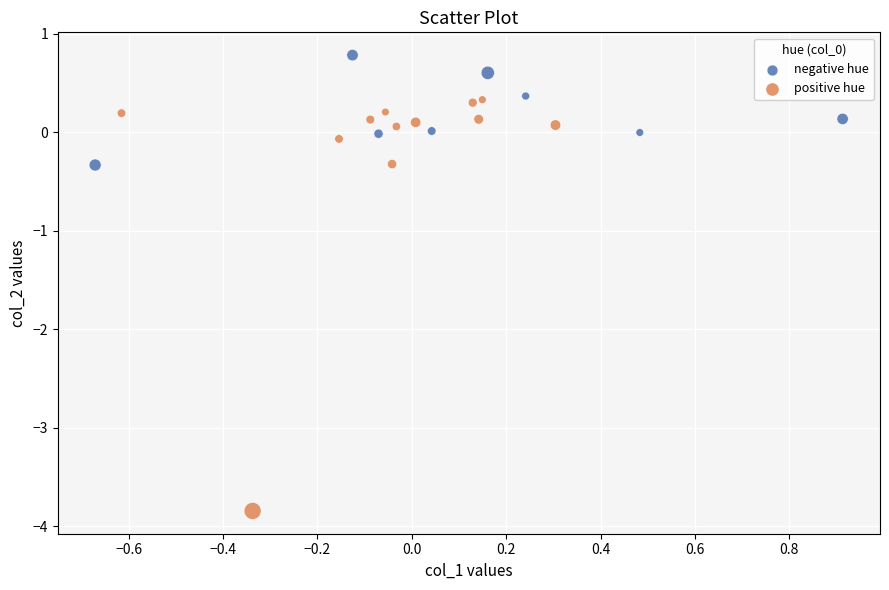

Which series reaches the minimum Y coordinate?

positive hue